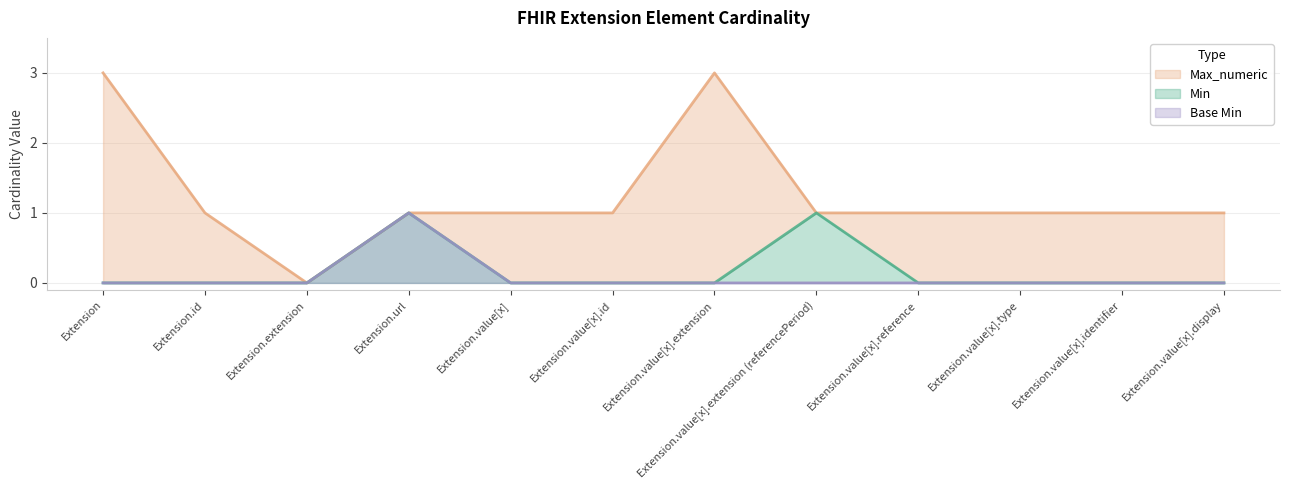

Between Extension.id and Extension.value[x].extension, which series saw the biggest shift?

Min